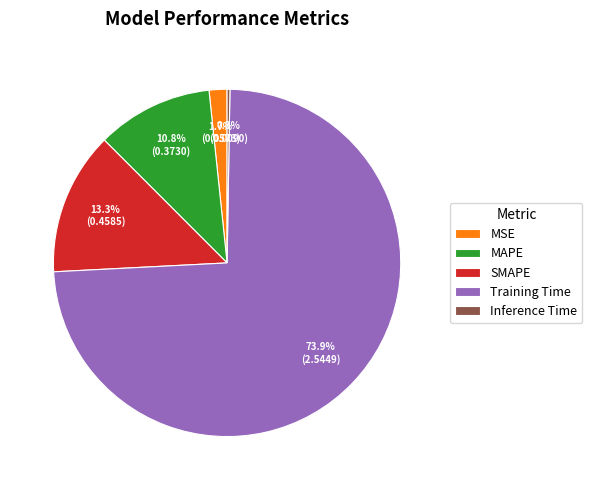

Which category has the biggest portion of the pie?

Training Time